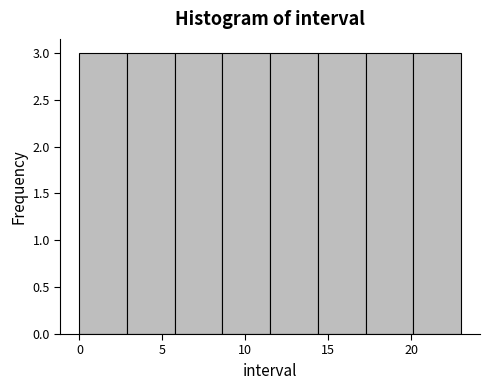

Reading left to right, transcribe this chart: for each bar, give the range it covers on the x-axis and its height. Neither the bar edges nor the heights are printed on the chart, so give them approximately, as read against the axes.

0.0 to 3.0: 3
3.0 to 6.0: 3
6.0 to 8.5: 3
8.5 to 11.5: 3
11.5 to 14.5: 3
14.5 to 17.5: 3
17.5 to 20.0: 3
20.0 to 23.0: 3